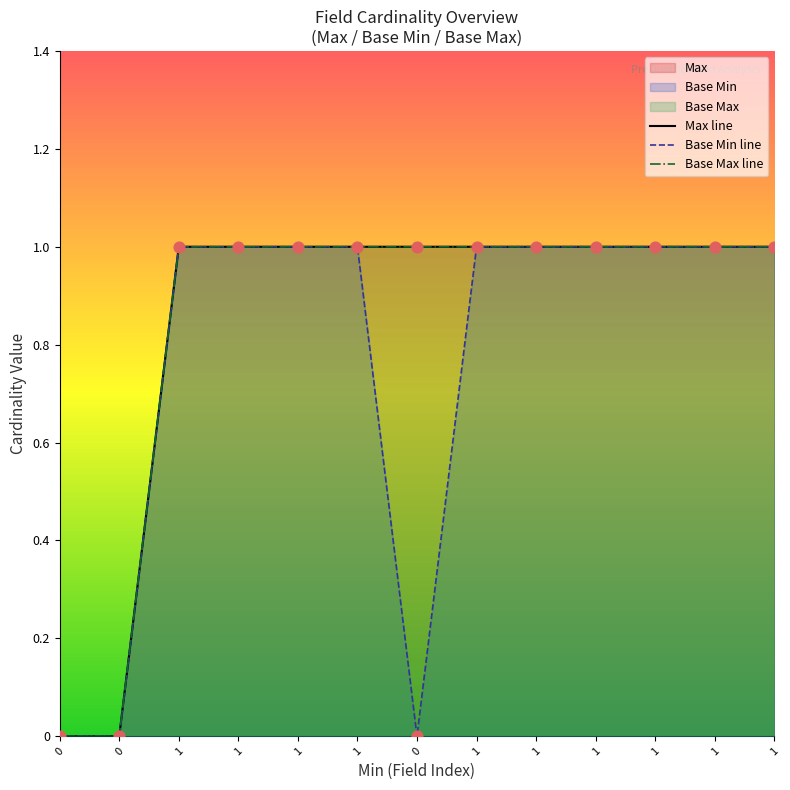

Which series contains the highest Y value?

Max line